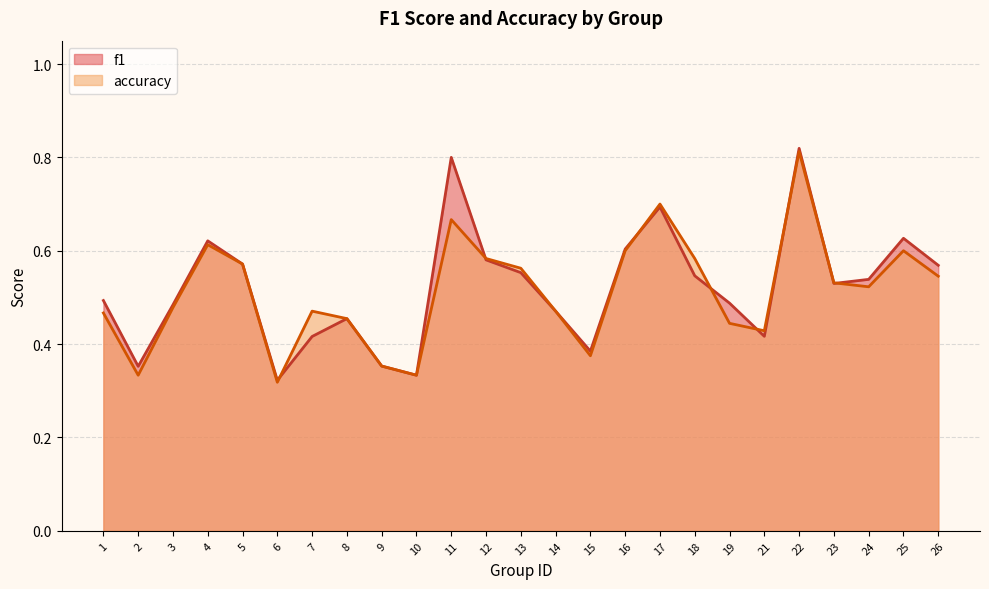

Which series has the largest total across all categories?

f1